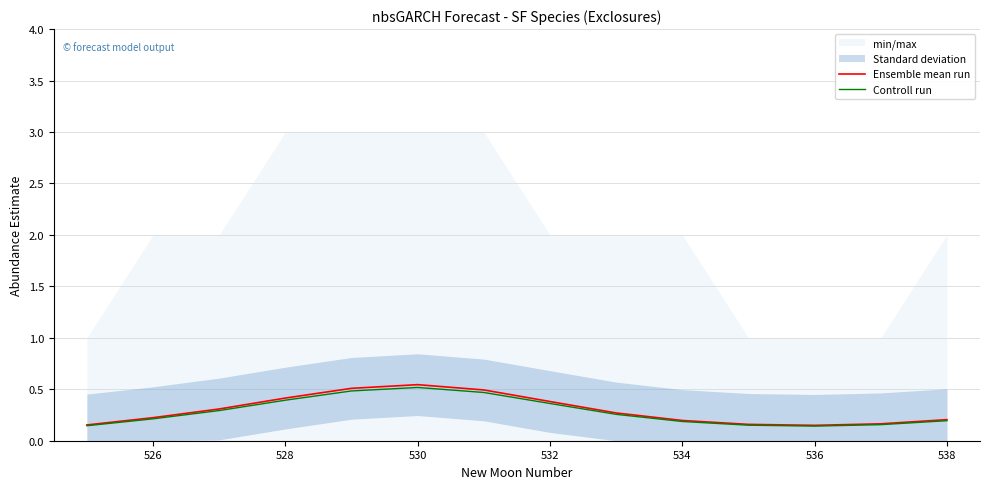

True or false: Ensemble mean run and Controll run cross at least once.

False